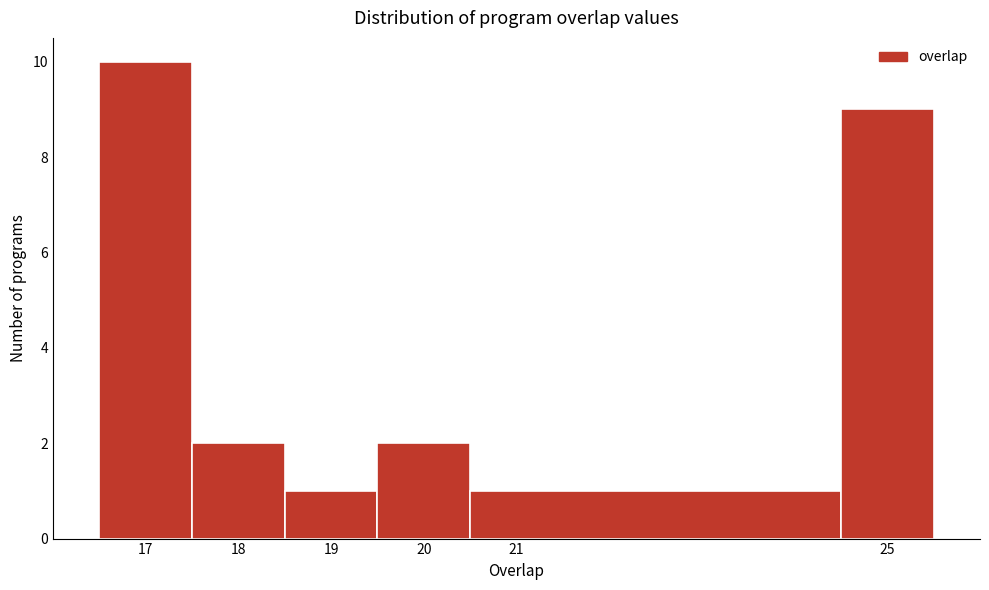

What is the height of the bar covering 24.5 to 25.5 on the x-axis? The values are not printed on the chart, so give them approximately, as read against the axis.

9